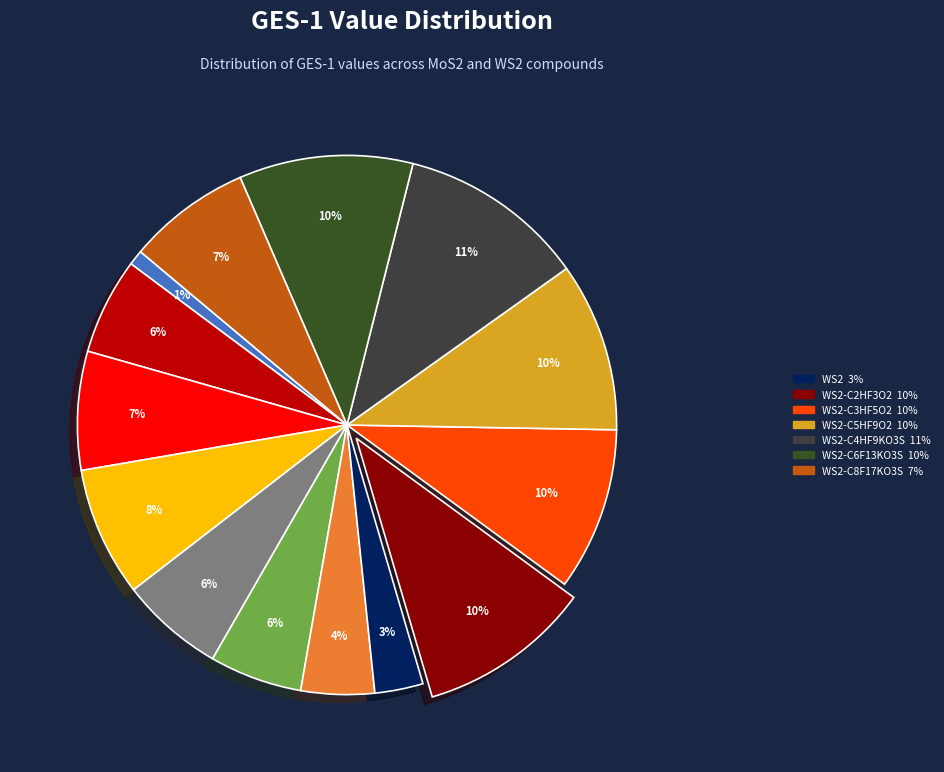

Is there a majority slice in this chart?

No